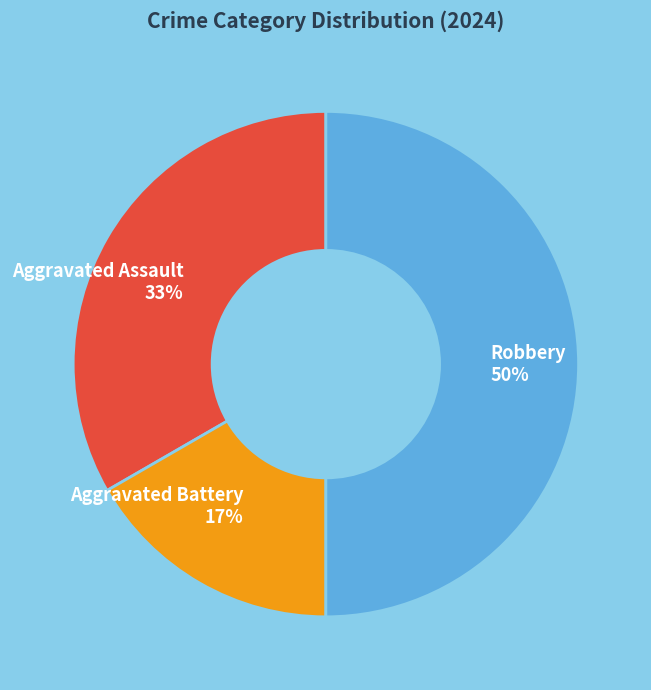

What is the smallest slice in the pie chart?

Aggravated Battery